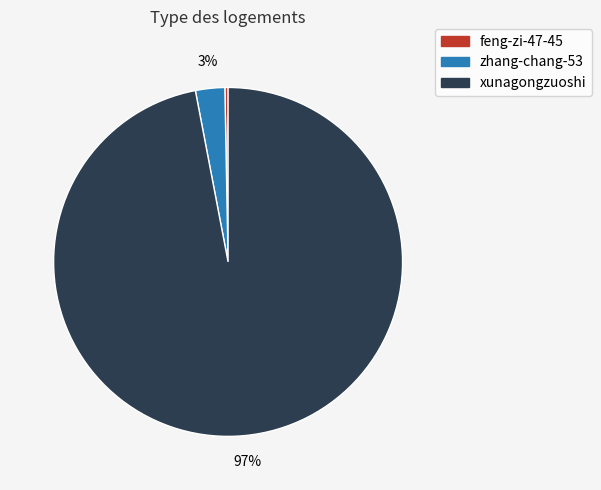

The zhang-chang-53 slice represents 3% of the pie. True or false?

True